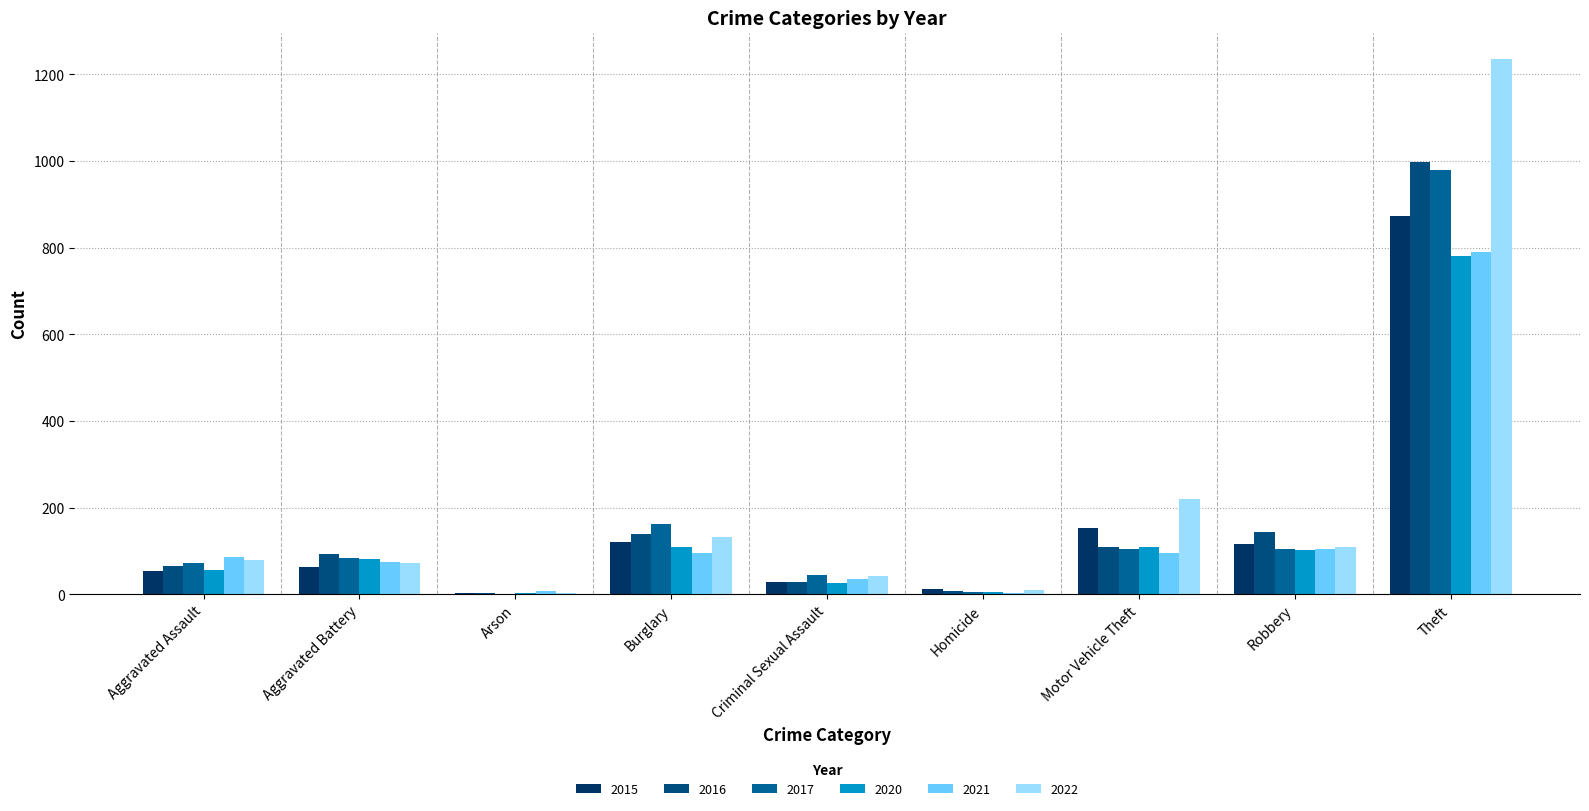

Is it true that 2015 equals 64 at Aggravated Battery?

True